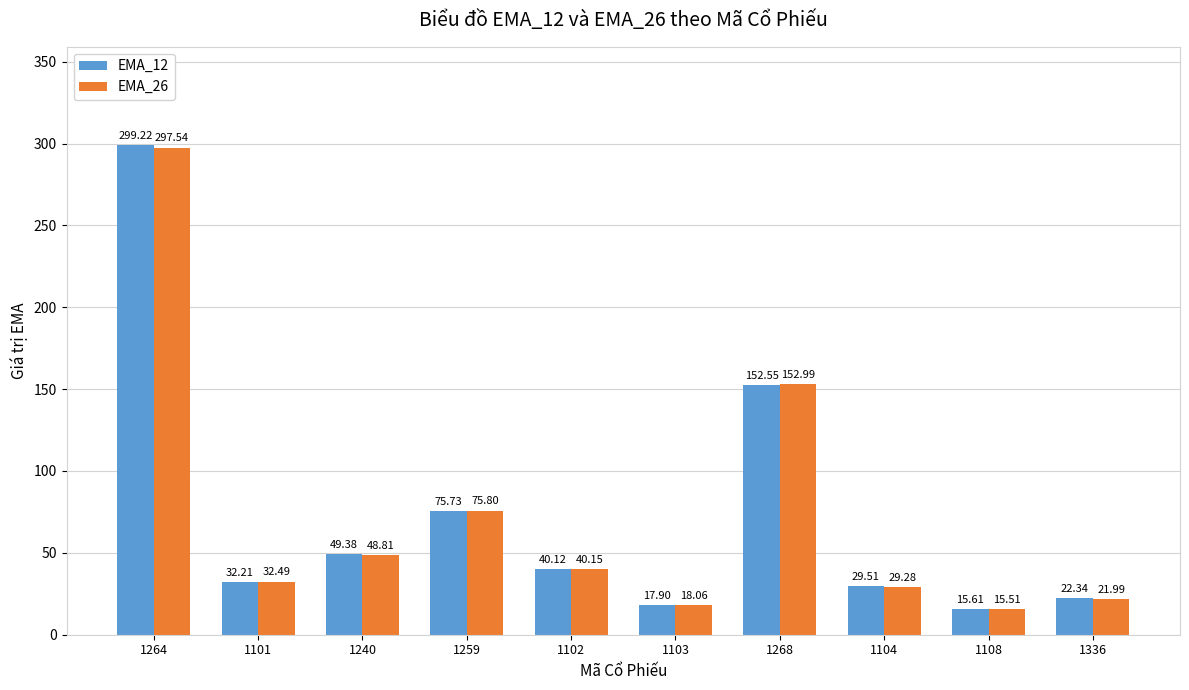

What is the difference between the maximum and minimum values in the EMA_26 series?

282.0